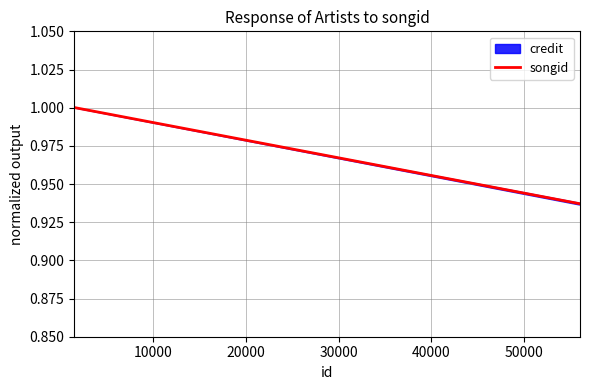

What is the smallest value displayed?

0.9